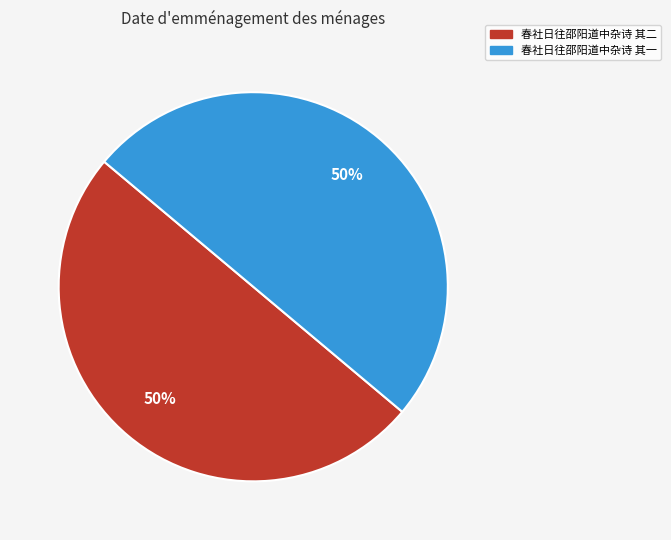

To the nearest percent, what is the combined percentage of 春社日往邵阳道中杂诗 其一 and 春社日往邵阳道中杂诗 其二?

100%